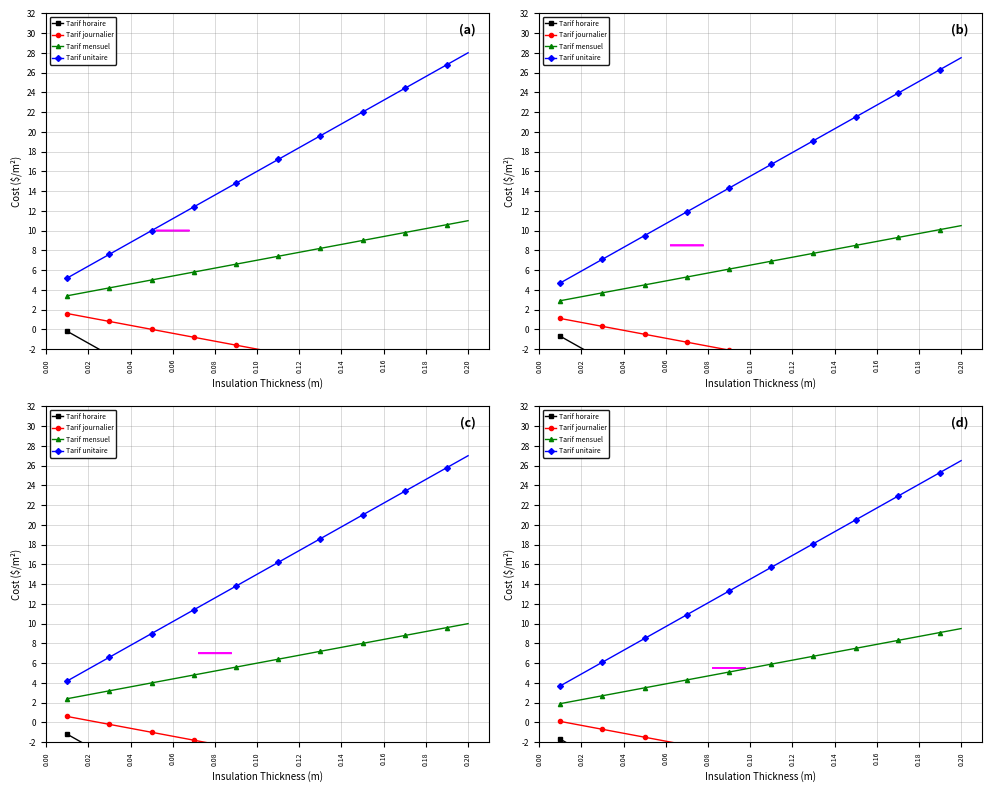

True or false: Tarif unitaire and Tarif horaire cross at least once.

False